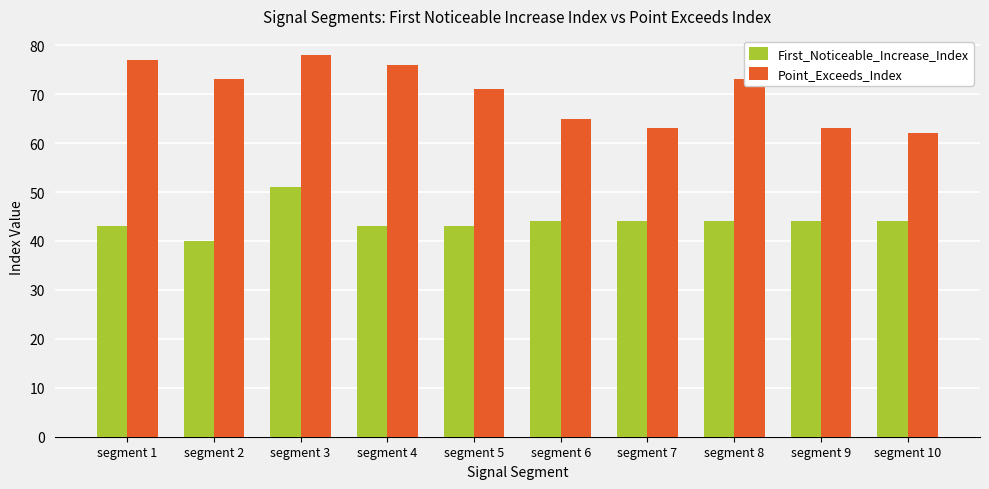

Which series has the largest total across all categories?

Point_Exceeds_Index